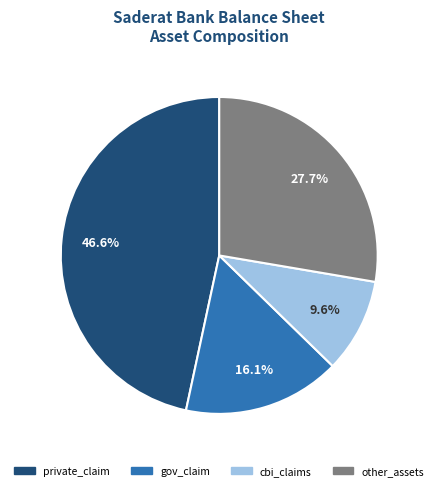

Is there a majority slice in this chart?

No